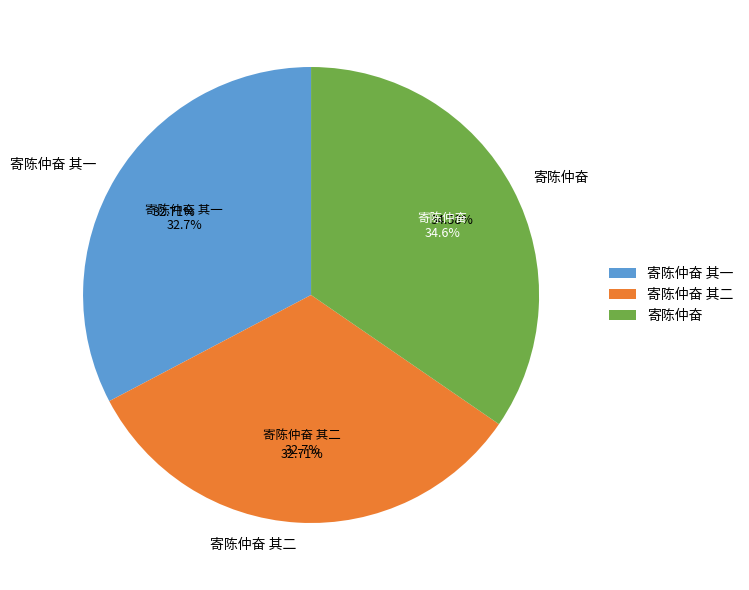

To the nearest percent, what is the difference between the largest and smallest slice percentages?

2%